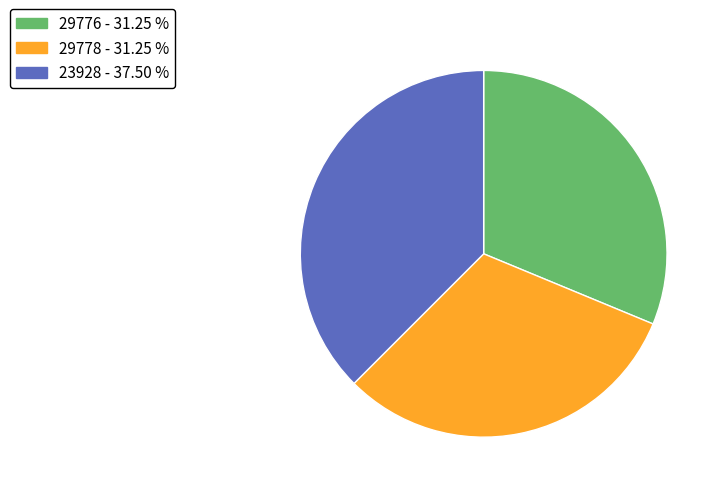

Is it true that 29778 is 25% of the pie?

False